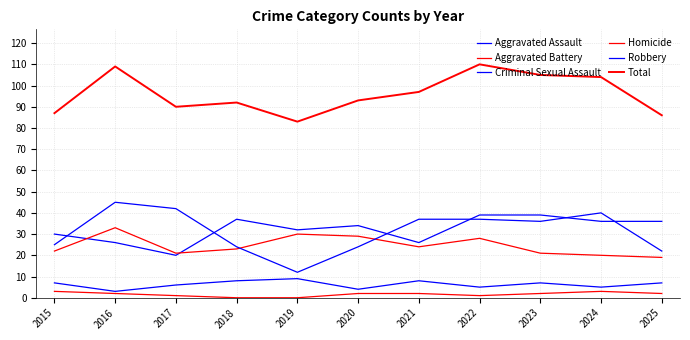

True or false: Total has a value of 90 at 2017.

True